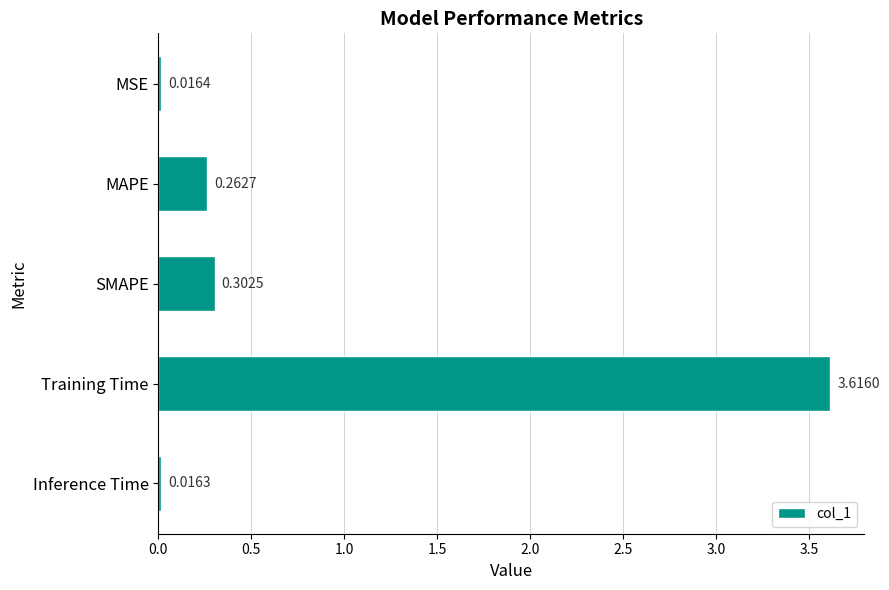

What is the difference between the maximum and second lowest values?

3.6